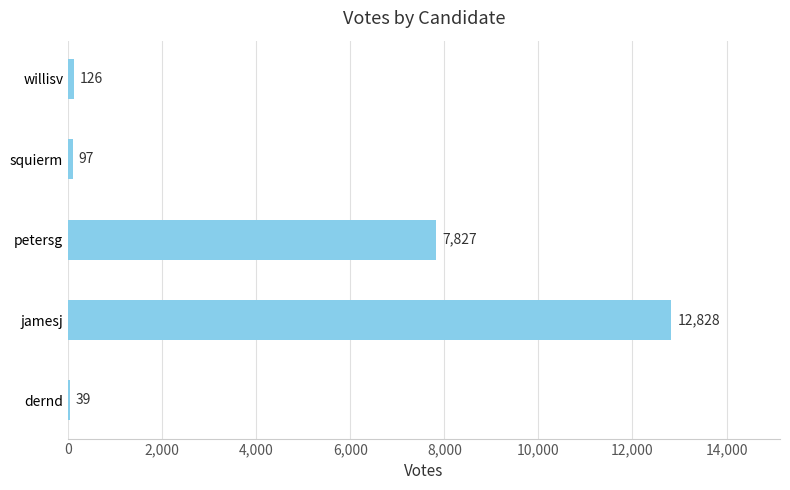

What is the change in value from jamesj to willisv?

-12702